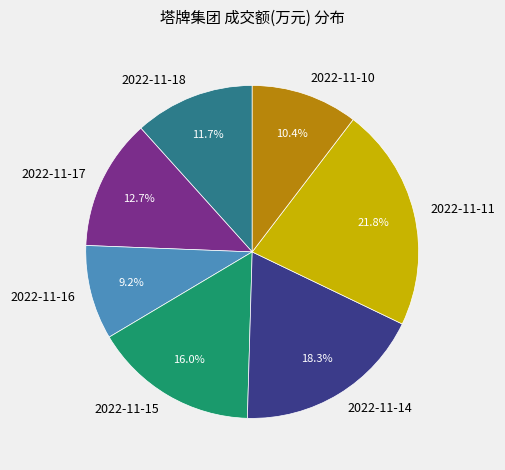

To the nearest percent, what percentage of the pie is 2022-11-10?

10%